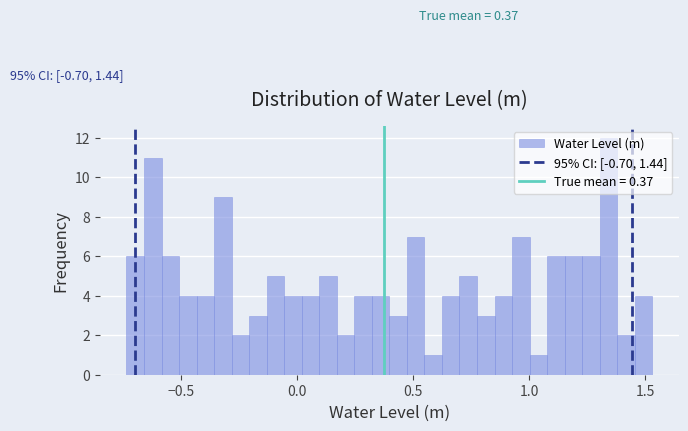

Read against the x-axis, roughly where is the centre of the tallest bar?

1.35